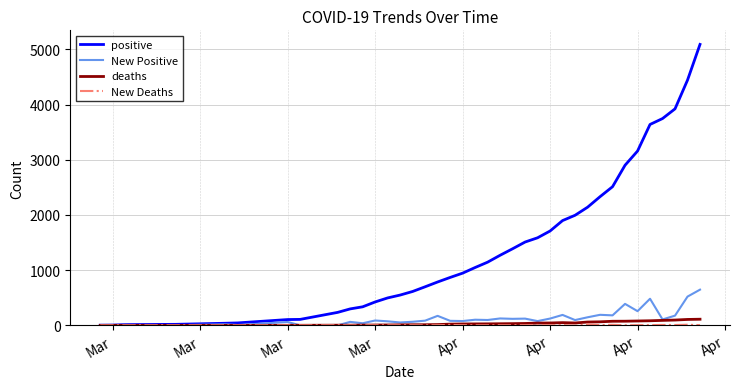

Which series has the widest spread of values?

positive